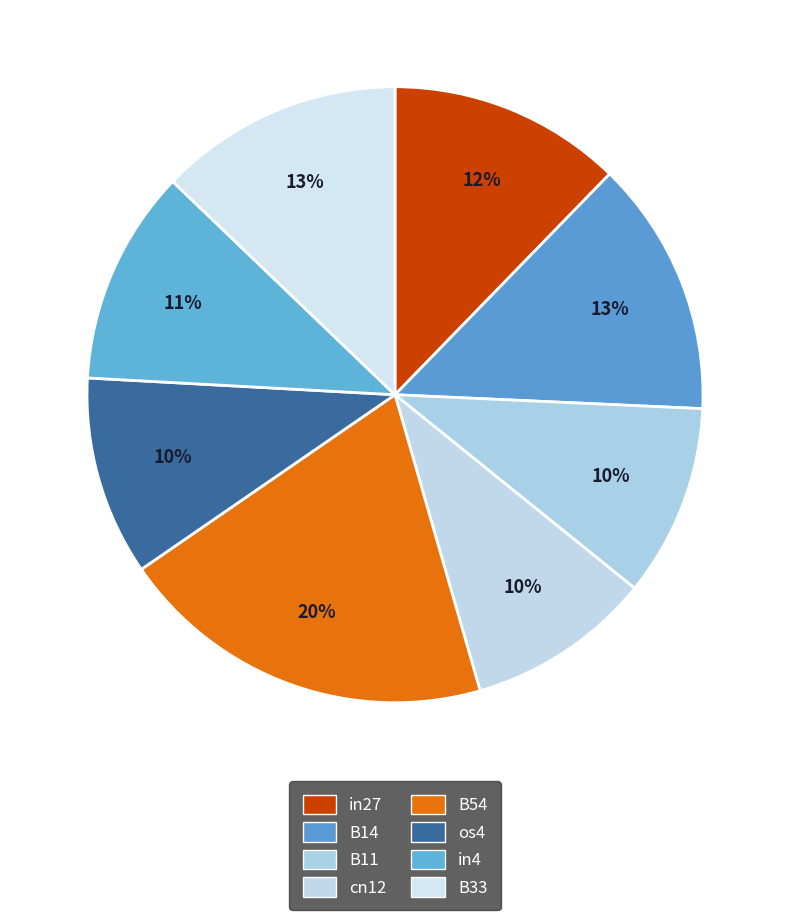

How many segments does this pie chart have?

8